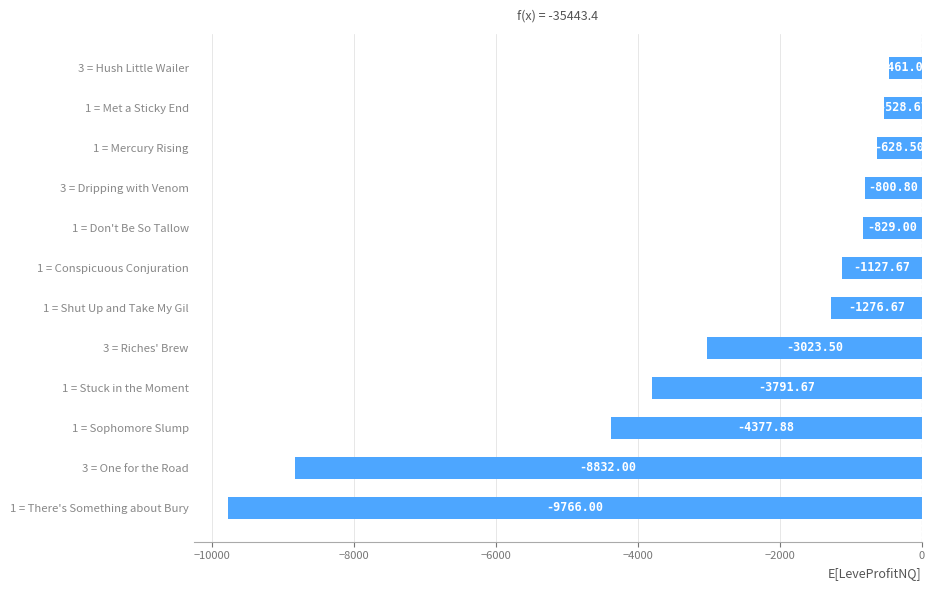

List the labels in order of value, largest first.

3 = Hush Little Wailer, 1 = Met a Sticky End, 1 = Mercury Rising, 3 = Dripping with Venom, 1 = Don't Be So Tallow, 1 = Conspicuous Conjuration, 1 = Shut Up and Take My Gil, 3 = Riches' Brew, 1 = Stuck in the Moment, 1 = Sophomore Slump, 3 = One for the Road, 1 = There's Something about Bury